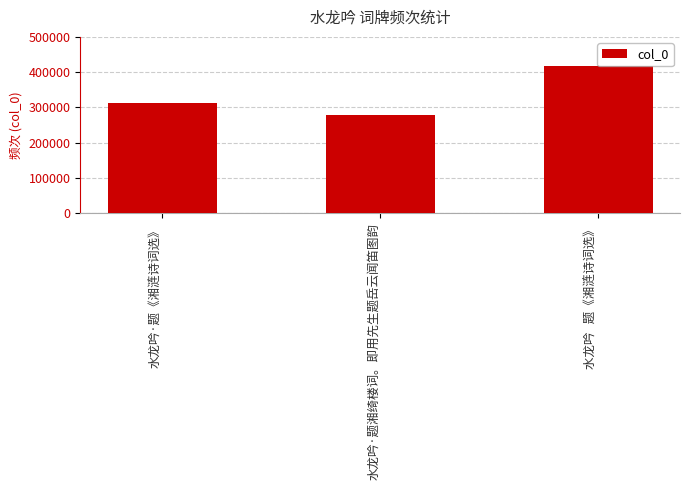

Between 水龙吟·题湘绮楼词。即用先生题岳云闻笛图韵 and 水龙吟·题《湘涟诗词选》, which is larger?

水龙吟·题《湘涟诗词选》